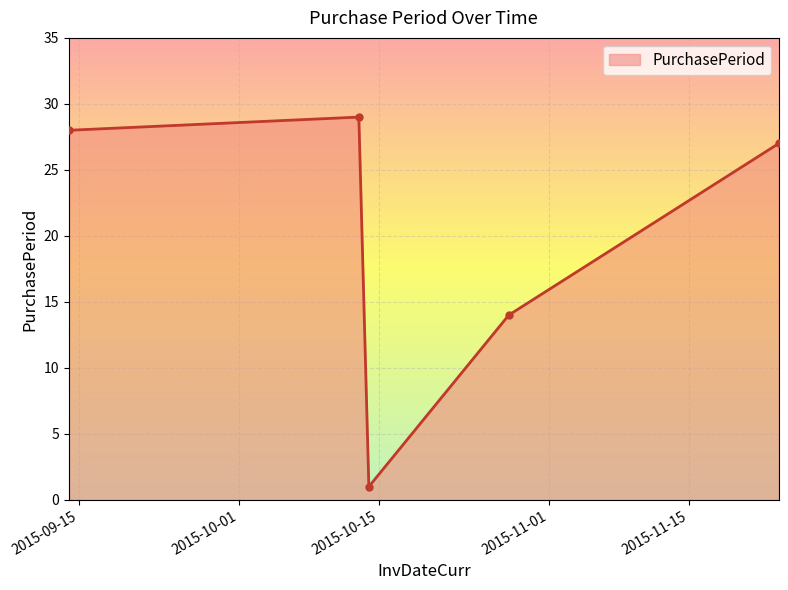

What is the greatest value displayed?

29